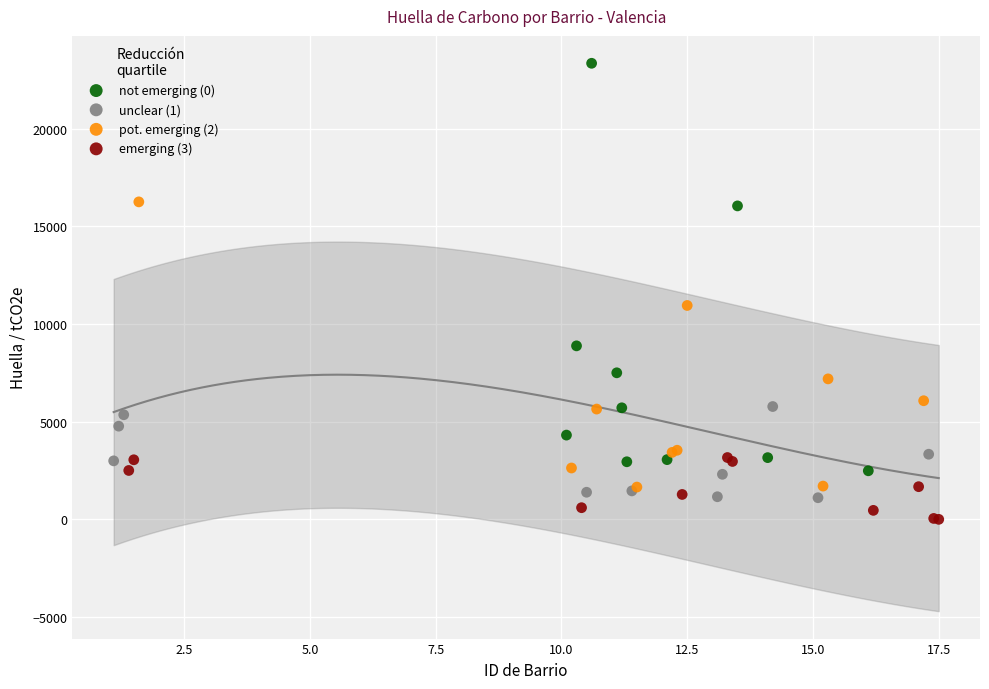

Which series has the widest spread of Y values?

not emerging (0)